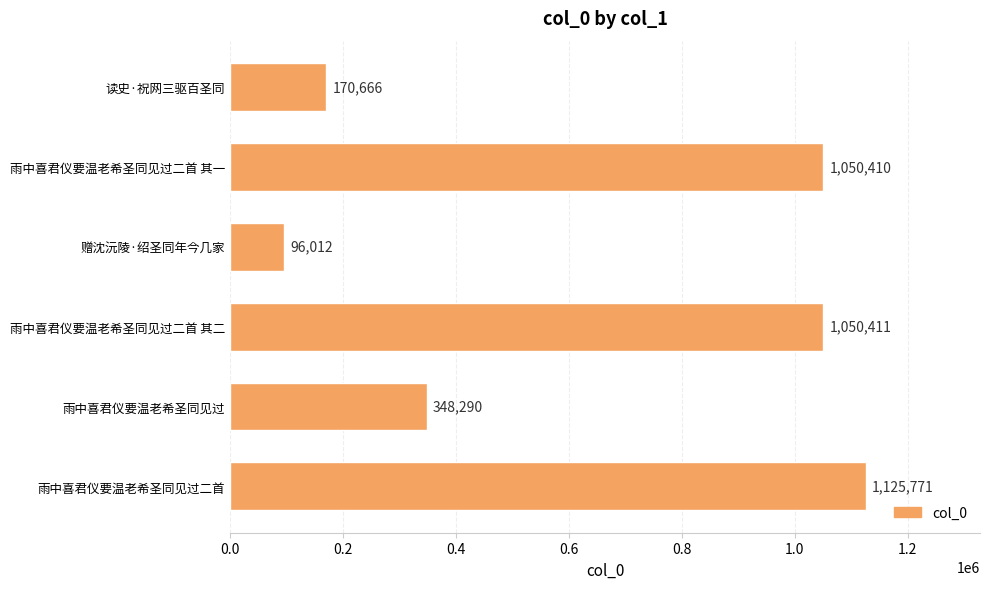

What is the average value?

640260